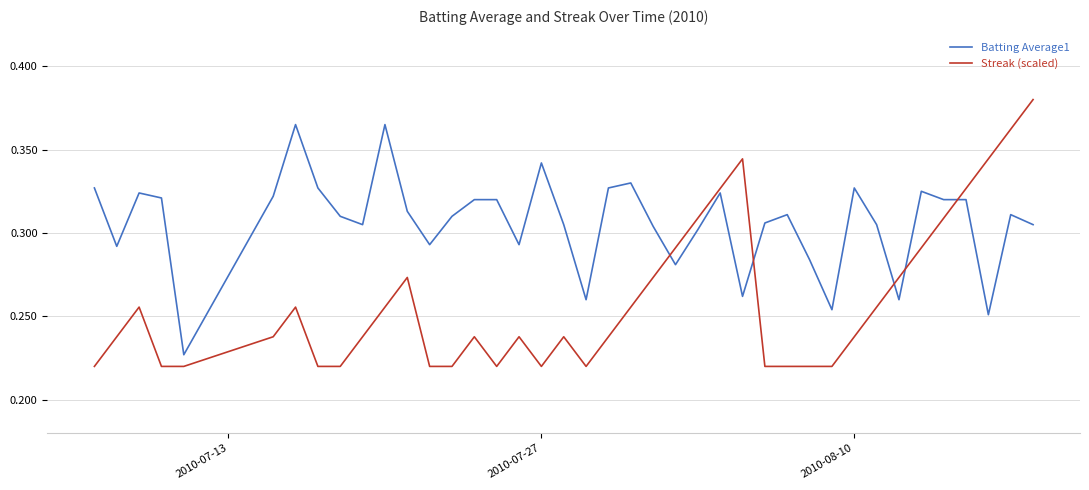

Which series has the largest total across all categories?

Batting Average1